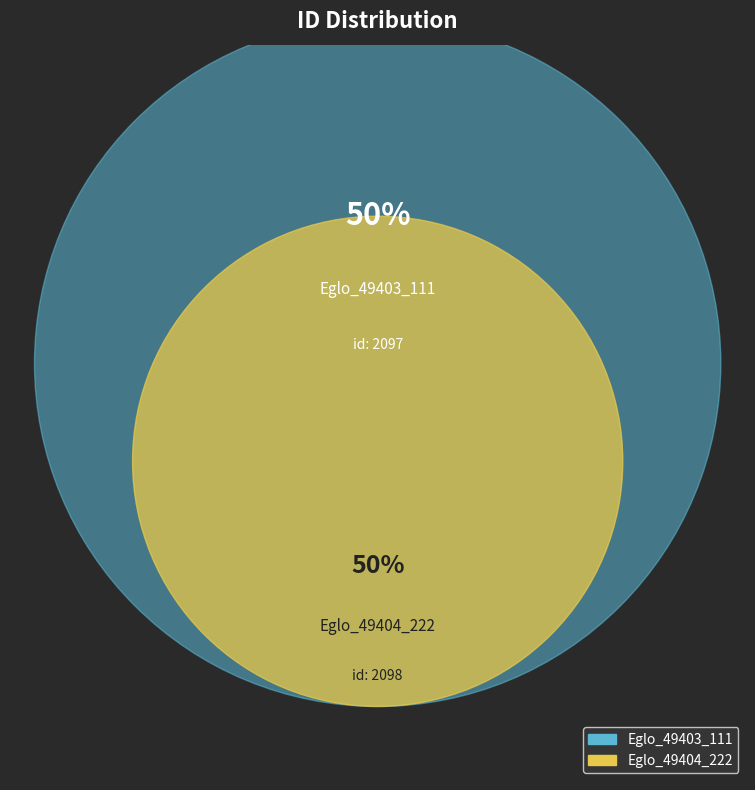

Do Eglo_49403_111 and Eglo_49404_222 together represent more than half of the pie?

Yes